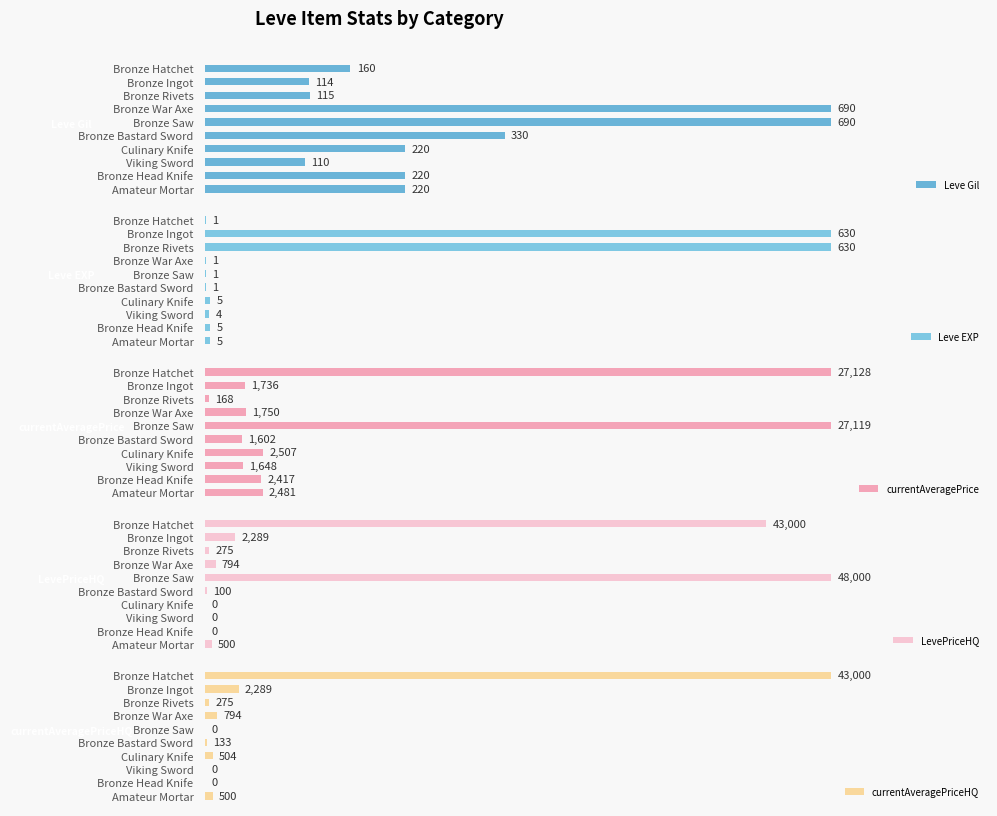

Which series has the largest total across all categories?

LevePriceHQ